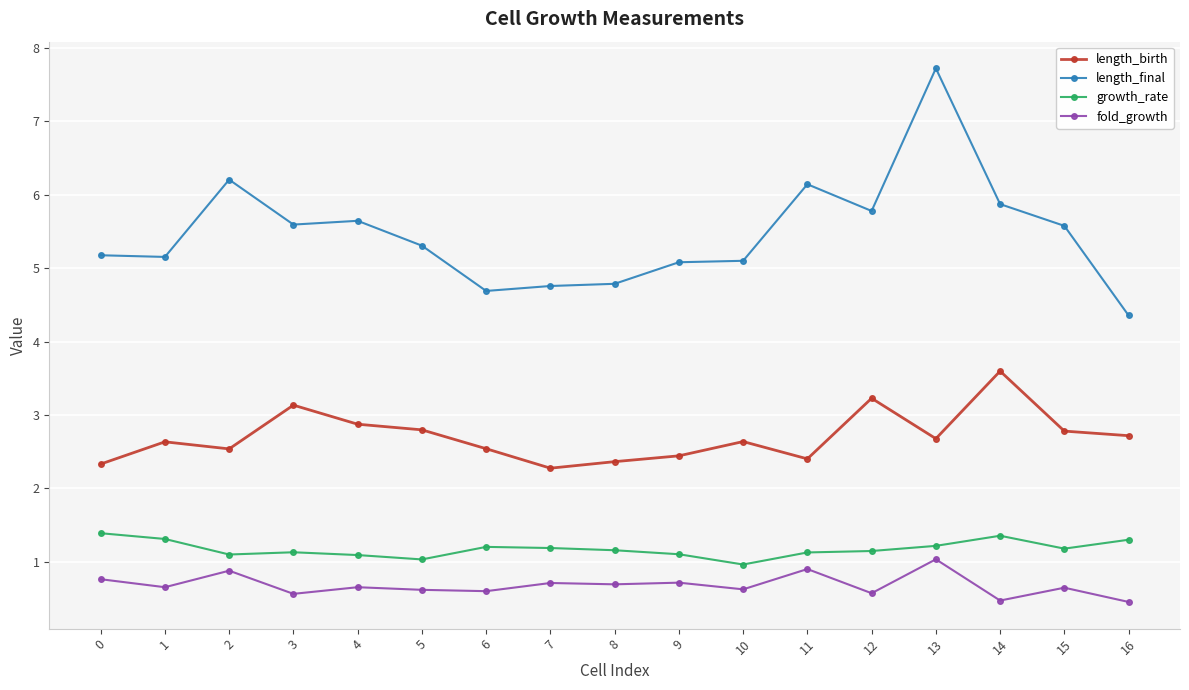

What is the value of the length_final point at the 13th from the left?

5.8